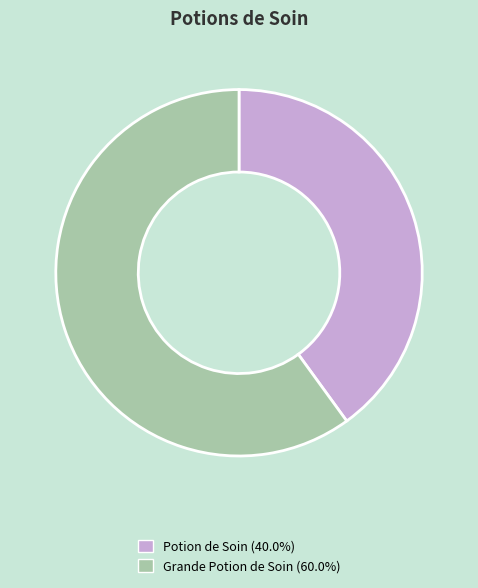

How many segments does this pie chart have?

2